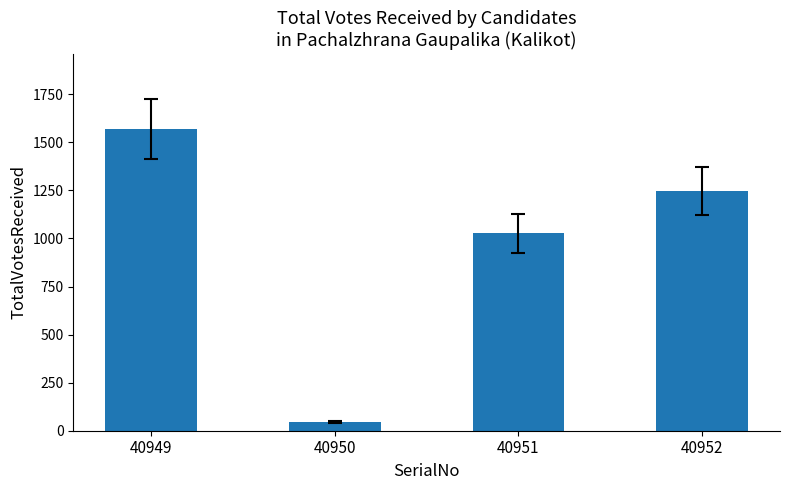

List the labels in order of value, smallest first.

40950, 40951, 40952, 40949